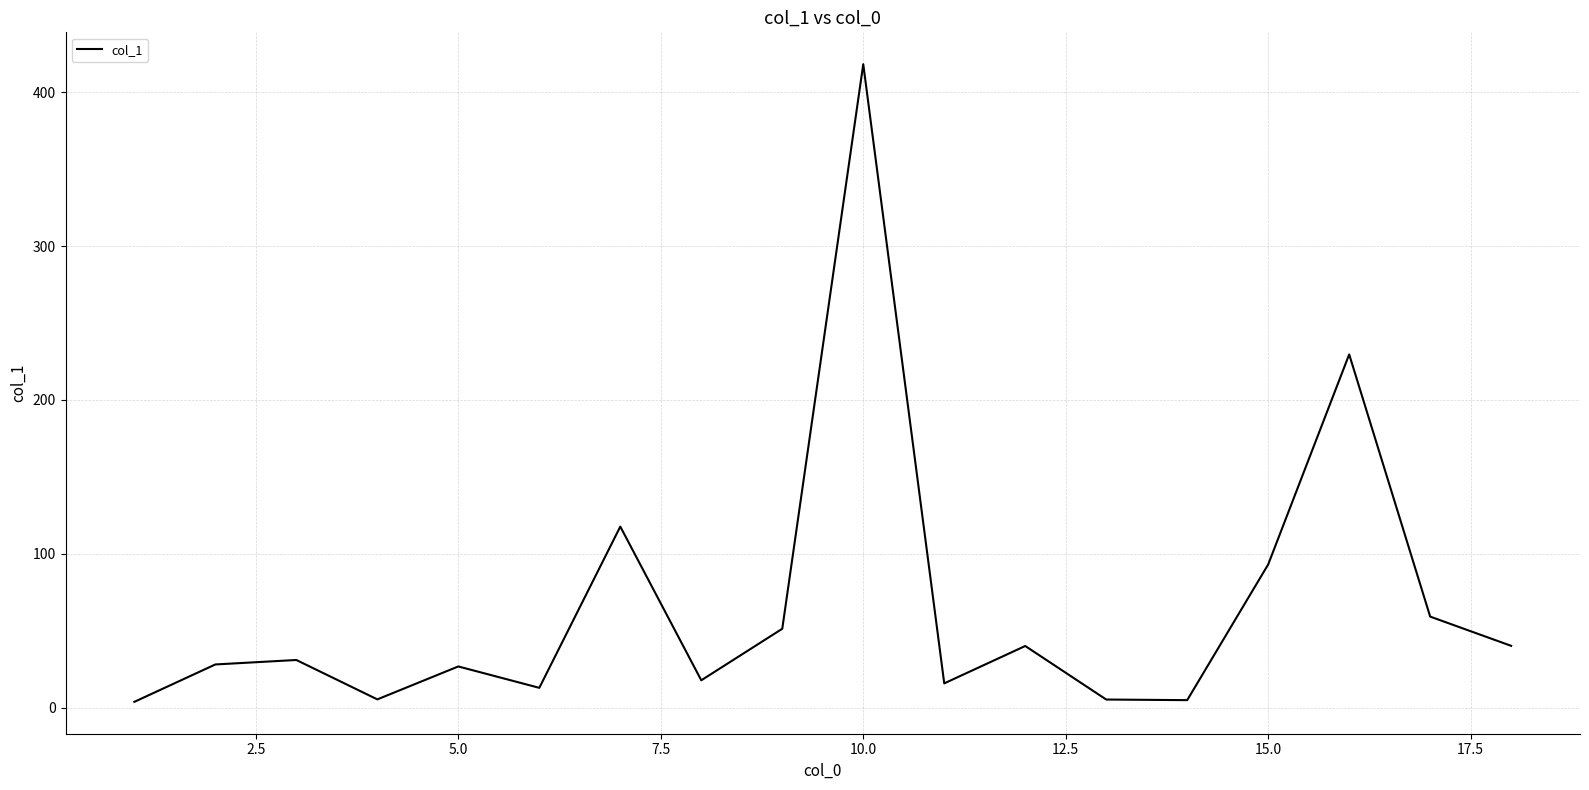

What is the greatest value displayed?

418.2